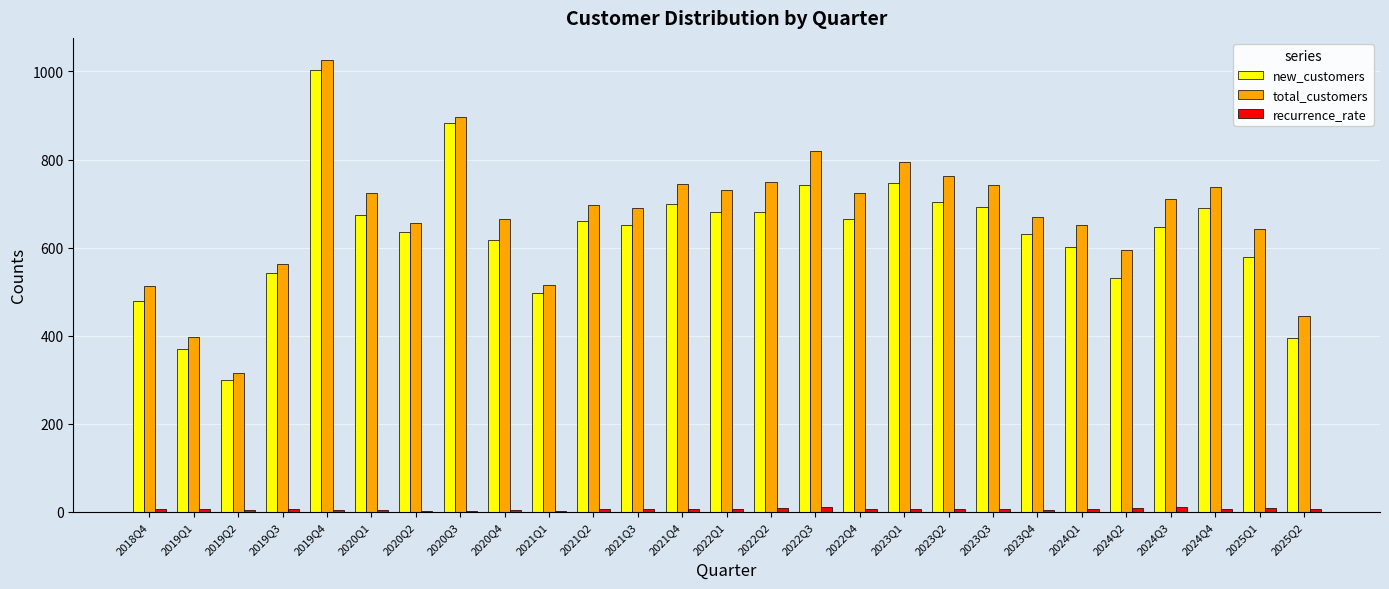

At which category is the sum across all series the highest?

2019Q4